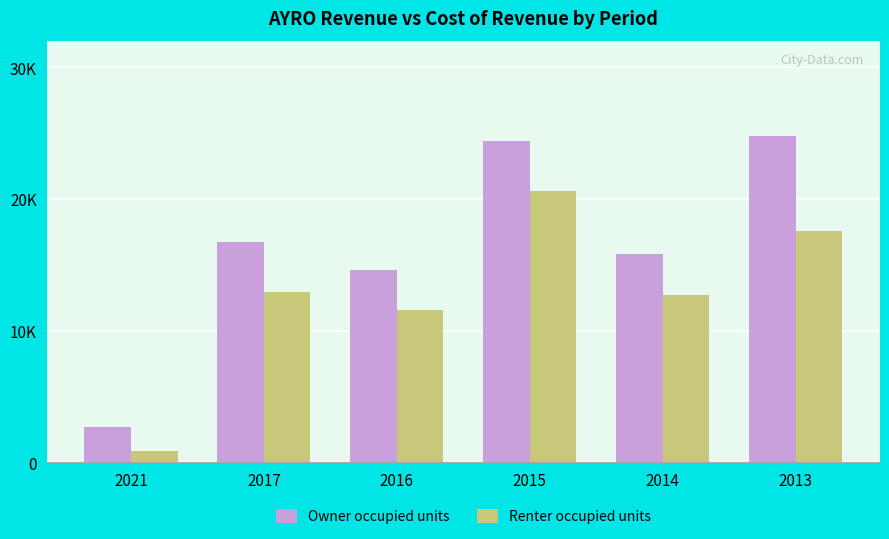

What is the difference between the highest and lowest values at 2014?

3100